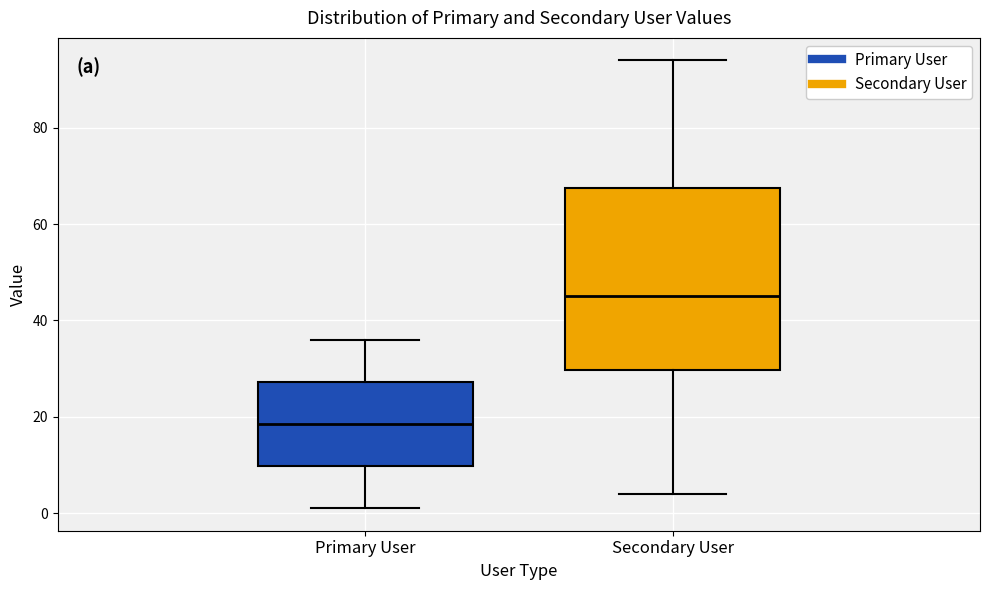

Reading left to right, transcribe this box plot: for each box, give where its median line is, the range the box spans, and where its two whiskers end, as read against the y-axis. The values are not printed on the chart, so give them approximately, as read against the axis.

Primary User: median 18, box 10 to 28, whiskers 2 to 36
Secondary User: median 46, box 30 to 68, whiskers 4 to 94